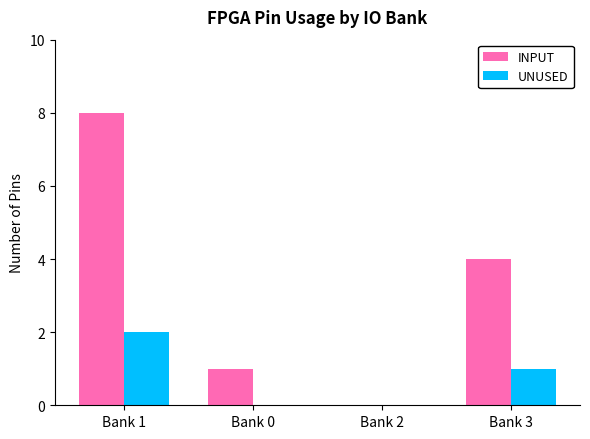

Is it true that UNUSED equals 0 at Bank 2?

True